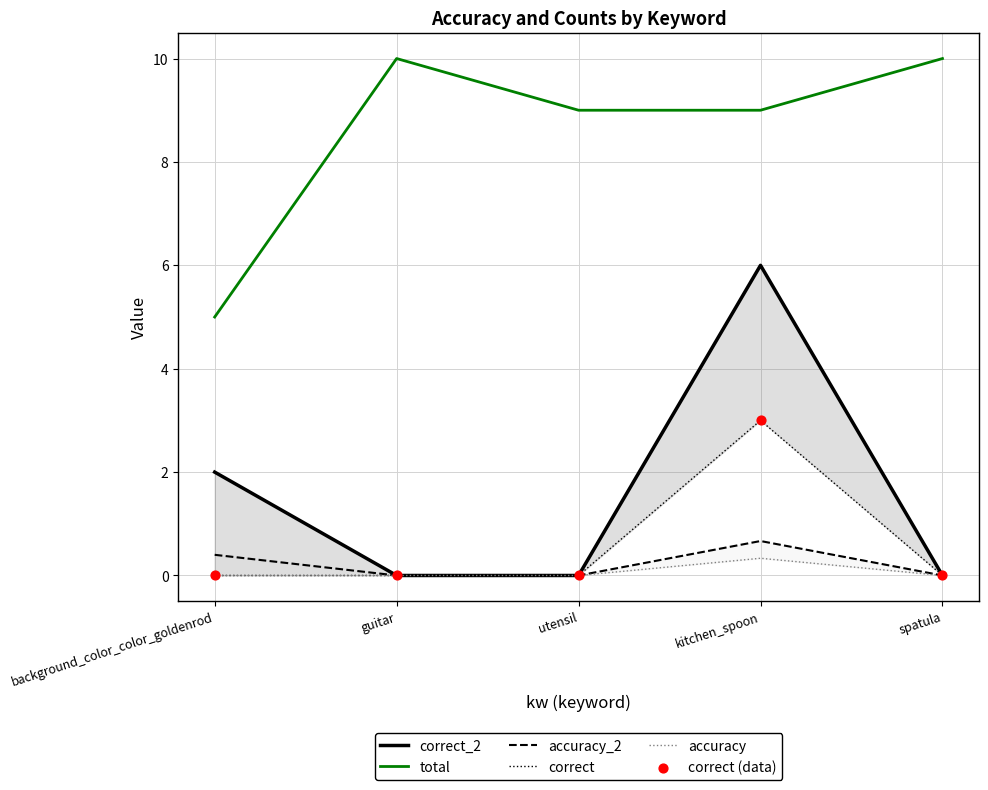

Which series has the largest total across all categories?

total